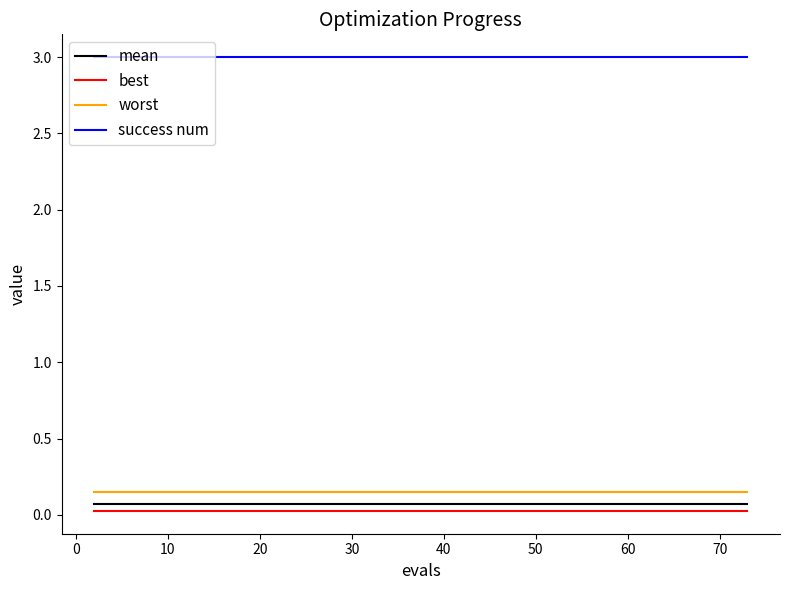

What are all the series names shown in the legend?

mean, best, worst, success num